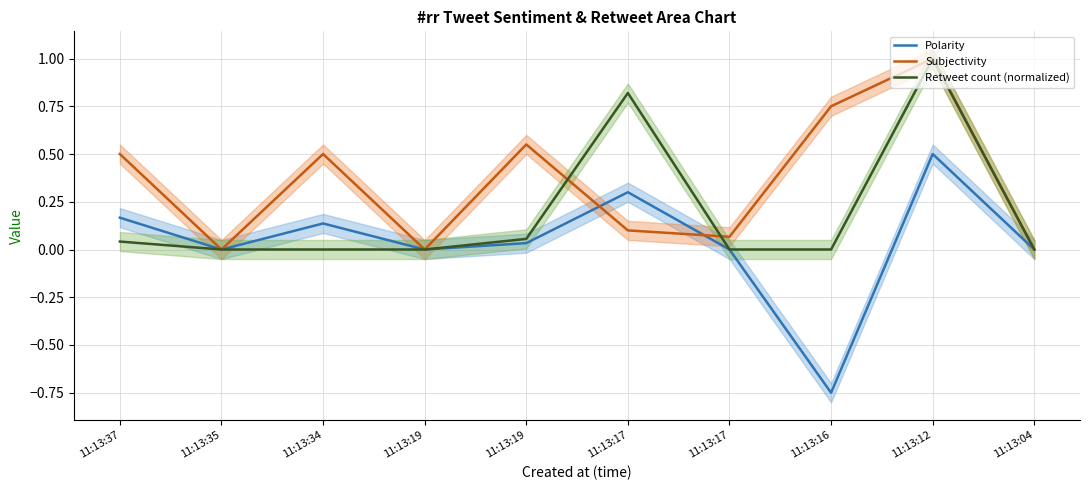

What is the sum of the Subjectivity values at 11:13:12 and 11:13:19?

1.0